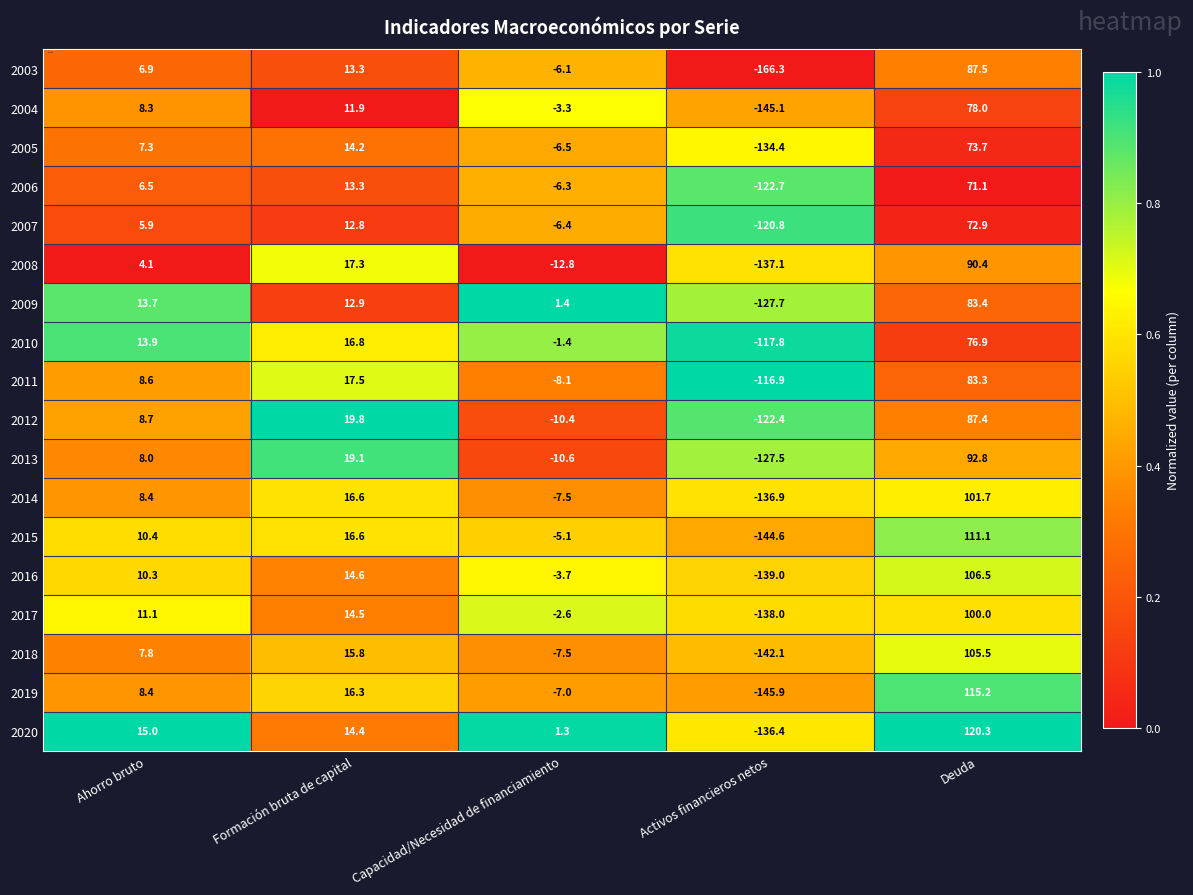

What is the approximate value of 2008 at Deuda?

90.4